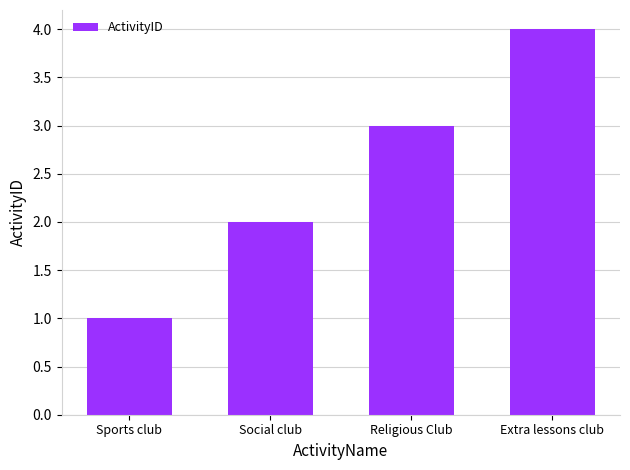

Is it true that the value at Sports club is 1?

True